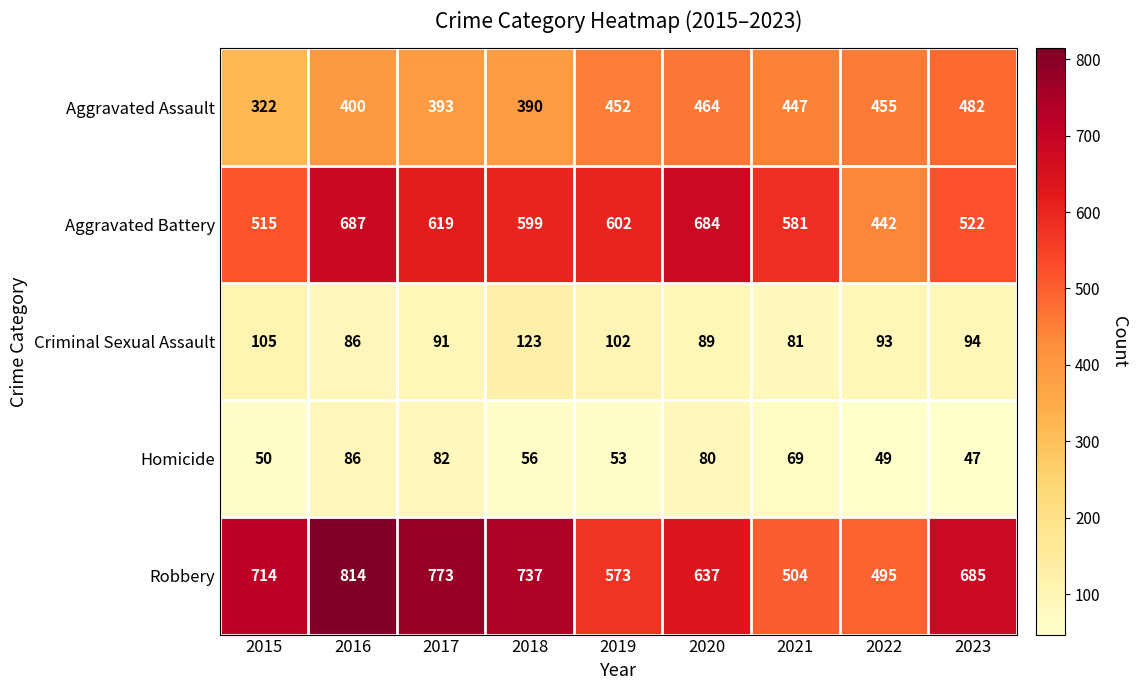

What is the difference between the second highest and second lowest values in the Aggravated Assault series?

74